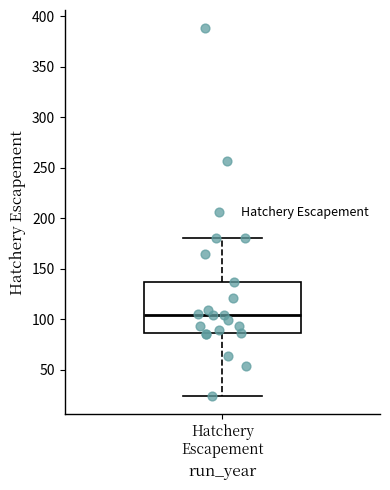

Transcribe this box plot: give where the median line is, the range the box spans, and where the two whiskers end, as read against the y-axis. The values are not printed on the chart, so give them approximately, as read against the axis.

median 105, box 85 to 135, whiskers 25 to 180